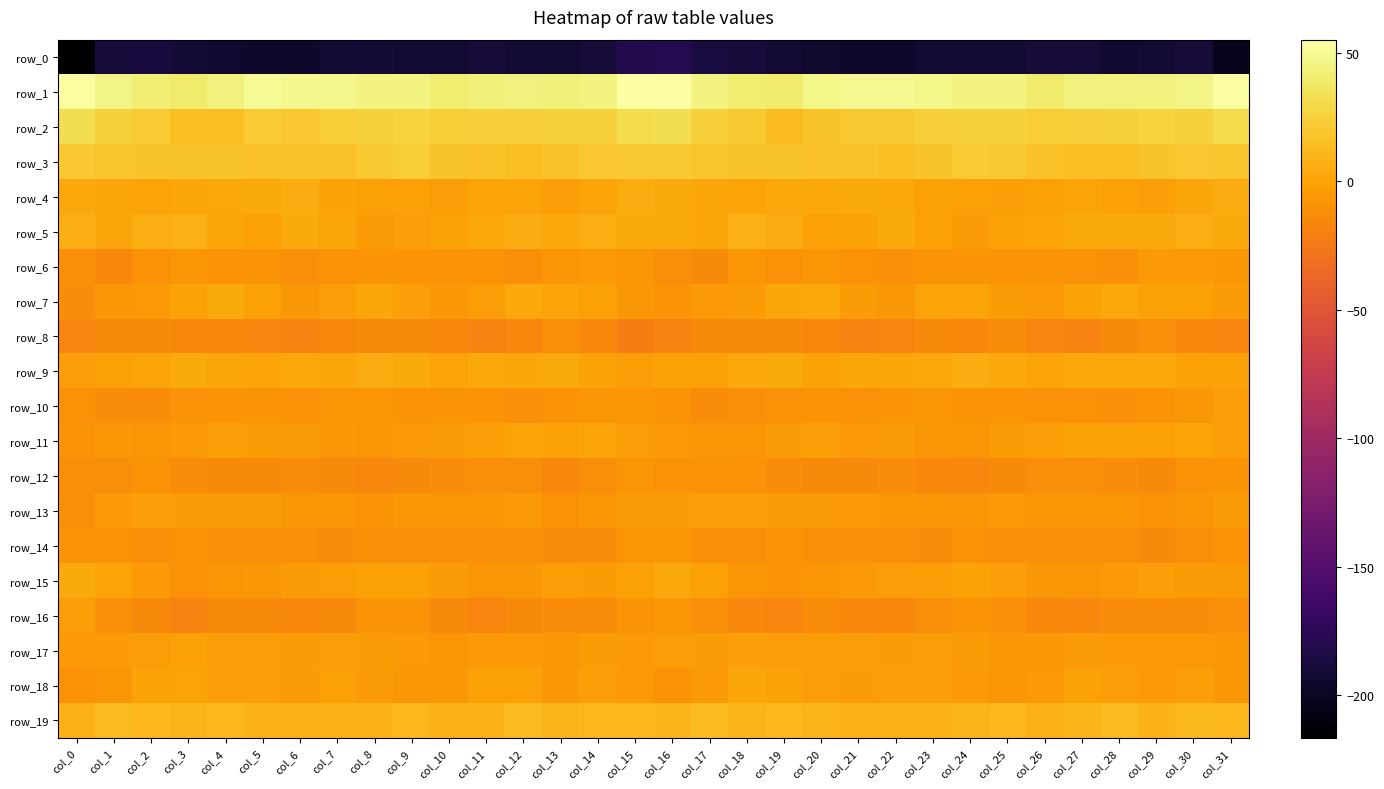

What is the sum of all row_2 values?

751.4